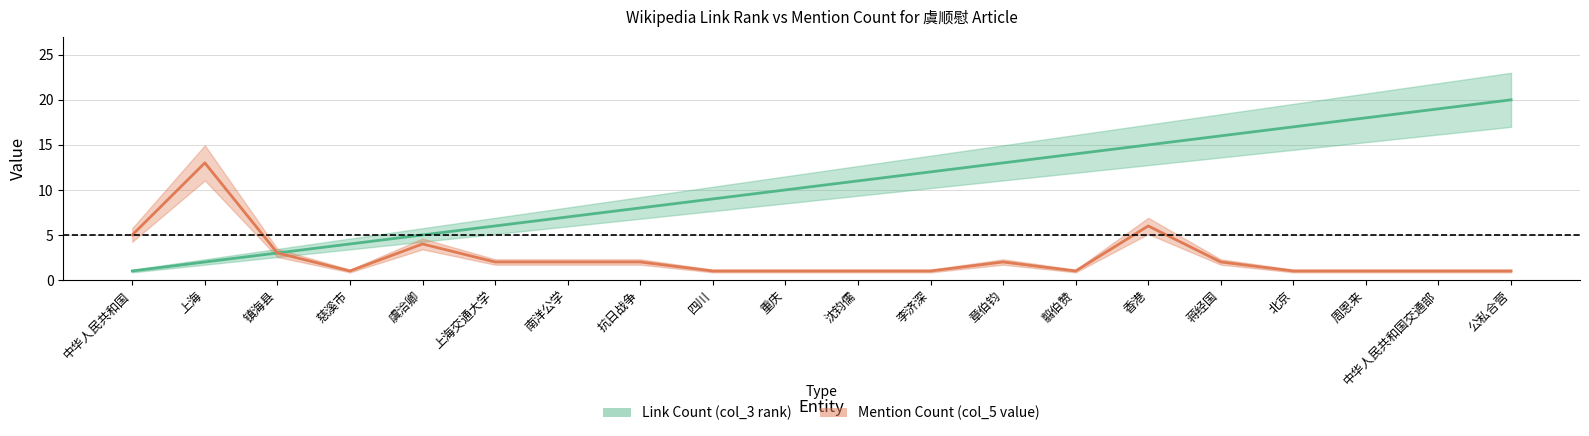

What is the minimum value for Mention Count (col_5 value)?

1